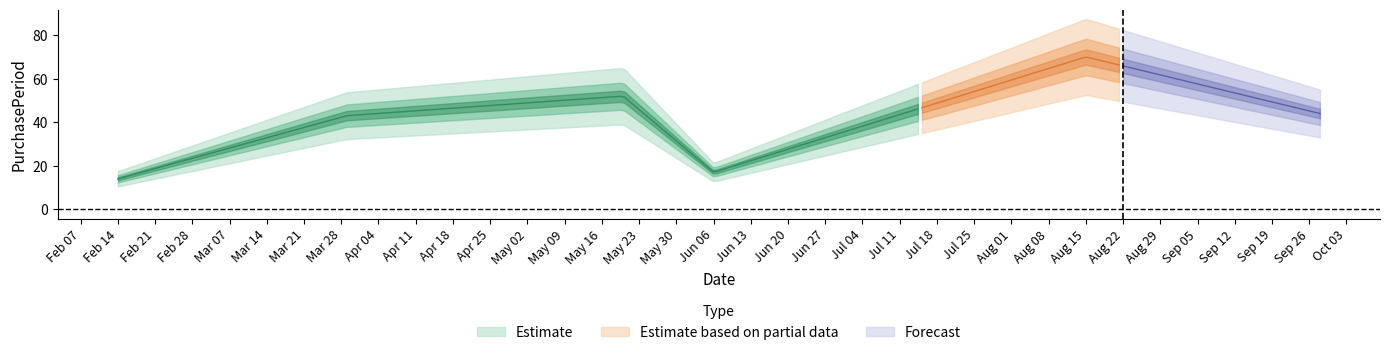

Is it true that the value at 2017-08-15 is 70?

True